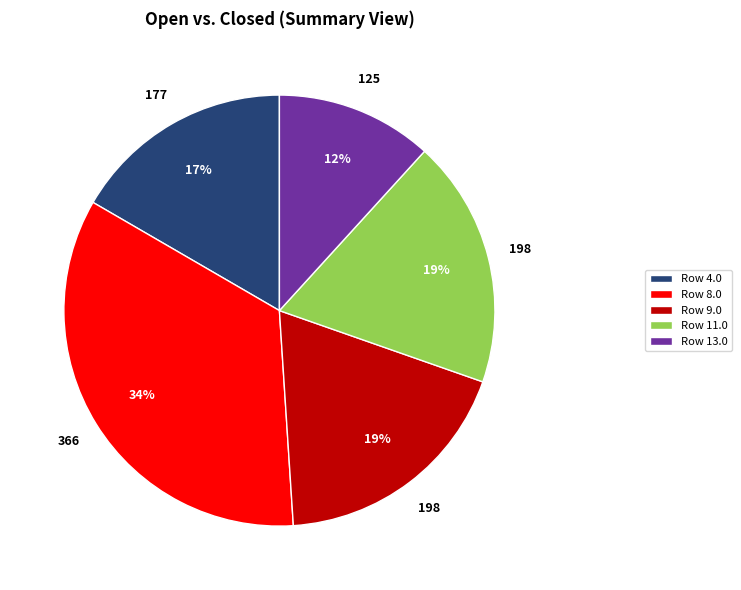

Is there a majority slice in this chart?

No